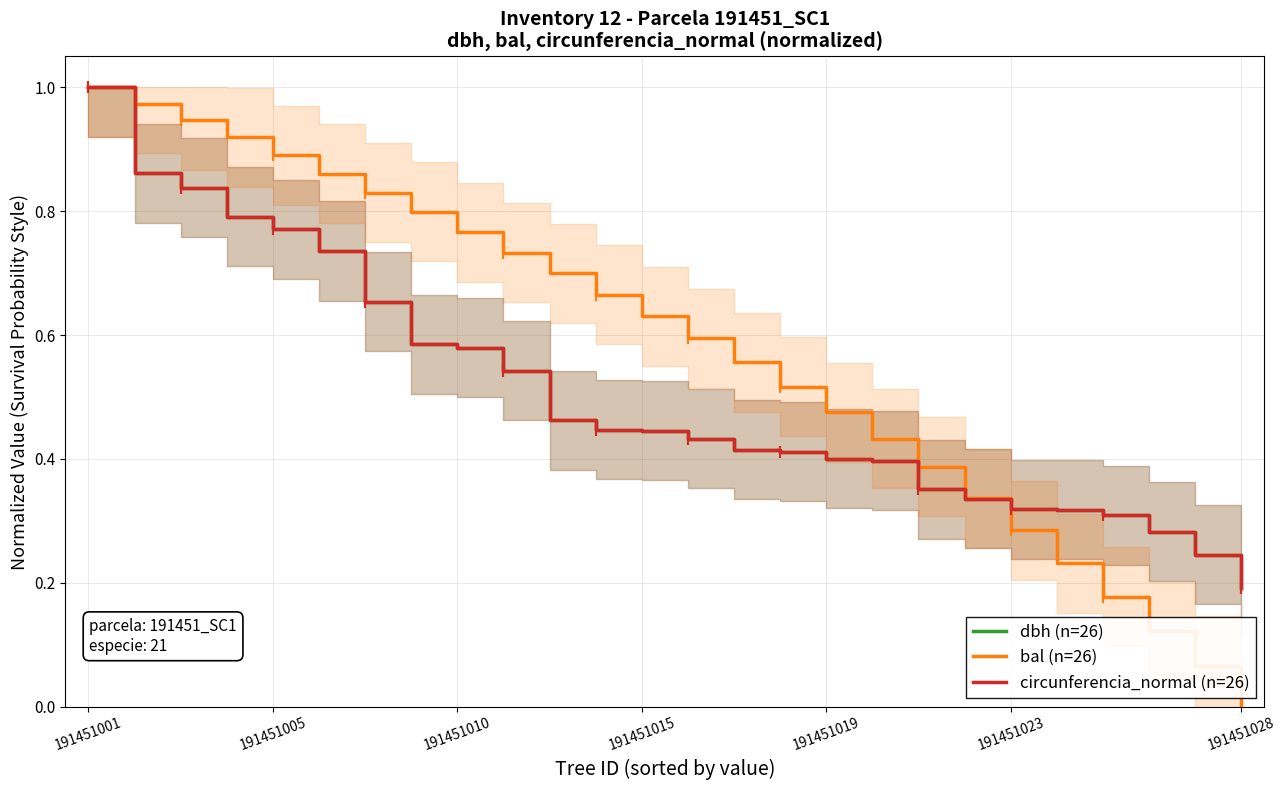

What value does the bal (n=26) series have at 7?

0.8